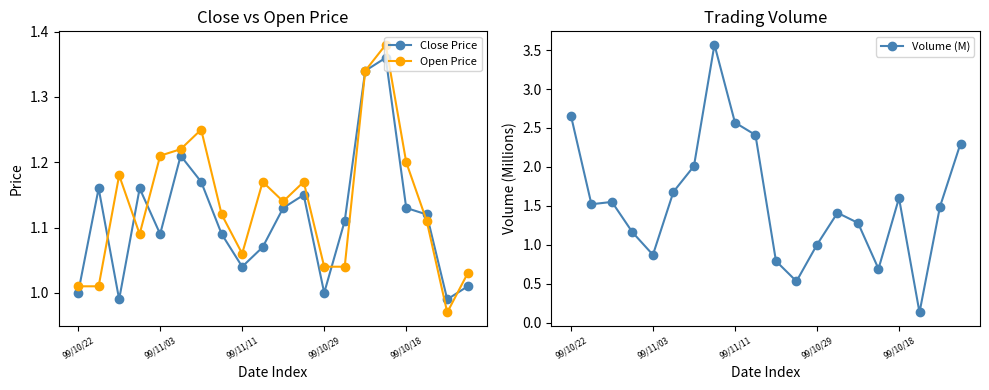

How many values in the Open Price series exceed 1?

19